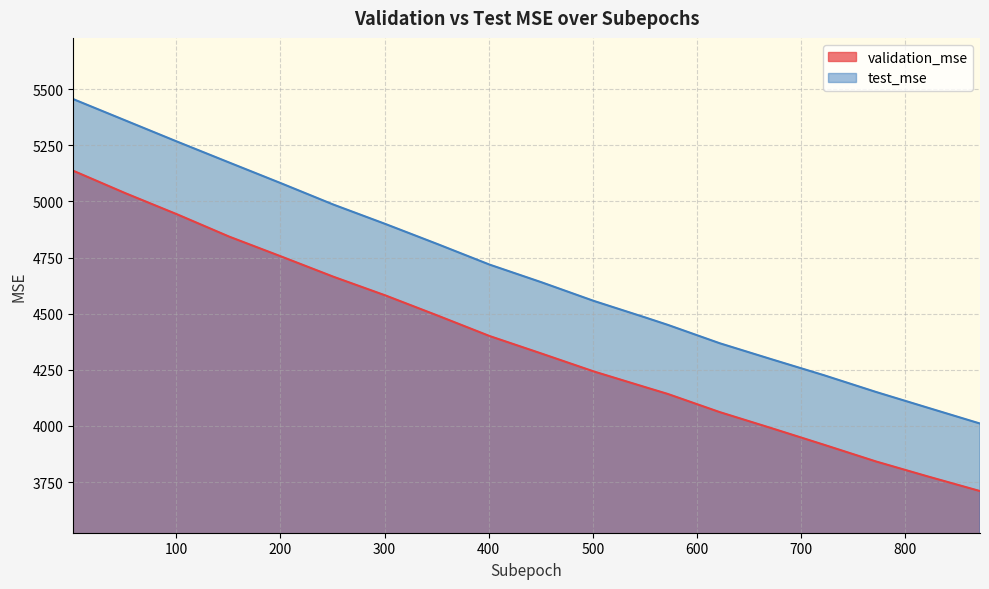

Rank the series by their average value, from highest to lowest.

test_mse, validation_mse